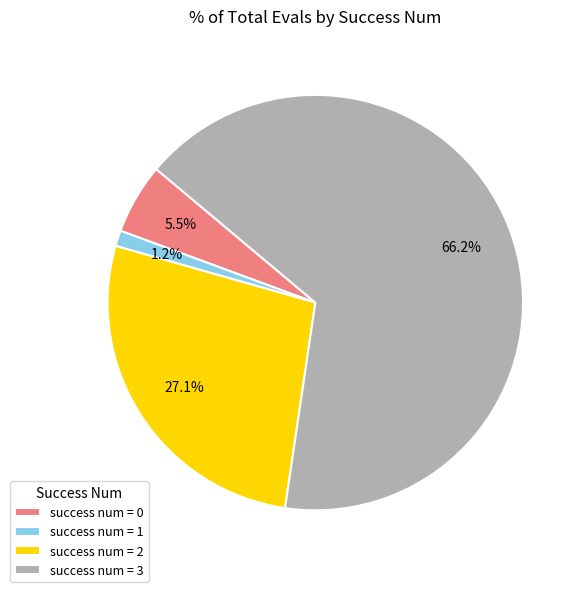

Approximately how many times larger is the value at success num = 2 compared to success num = 3?

0.4